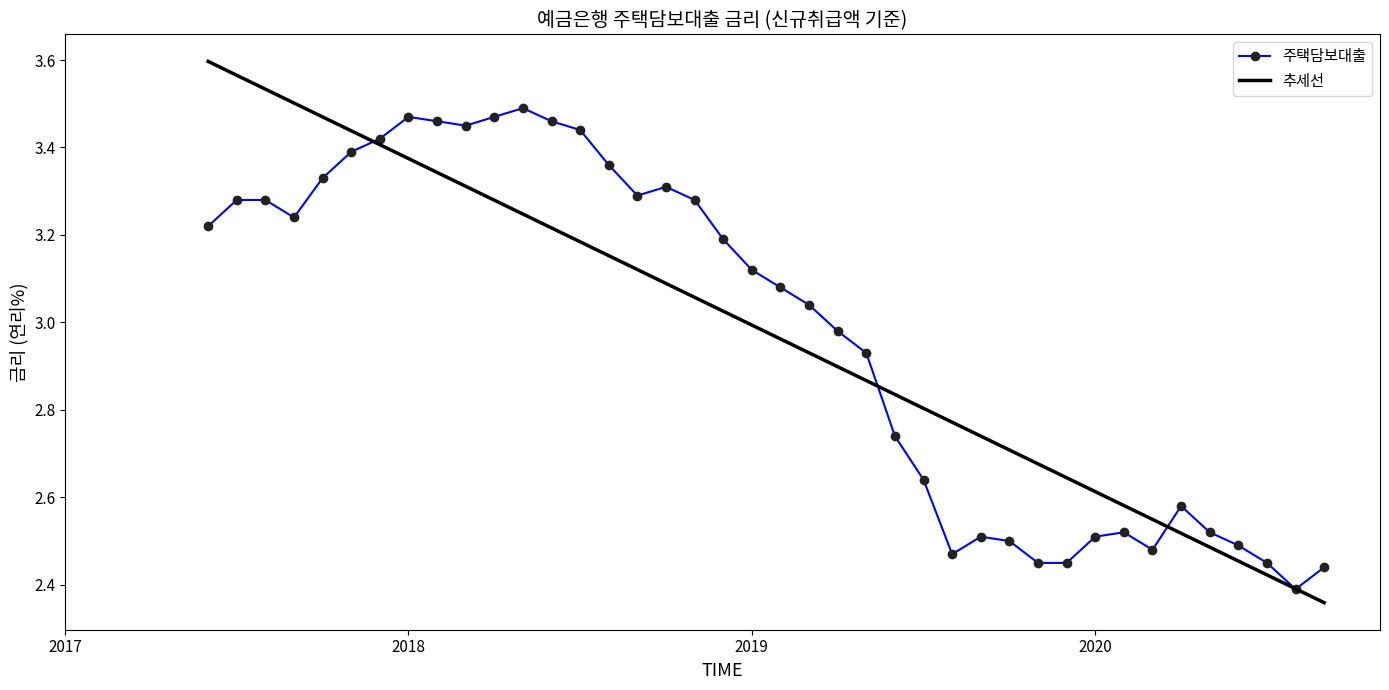

Which series has the widest spread of values?

추세선